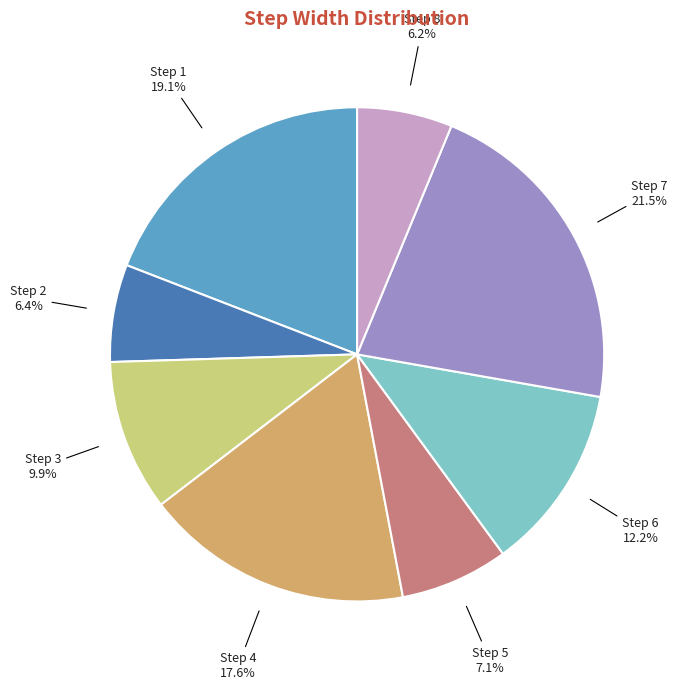

Combined, what portion of the pie is Step 1 and Step 5?

26.2%